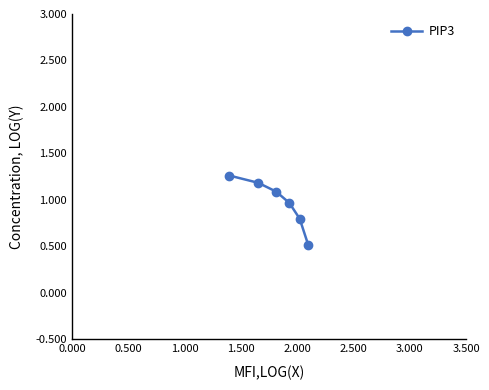

What is the smallest value displayed?

0.5